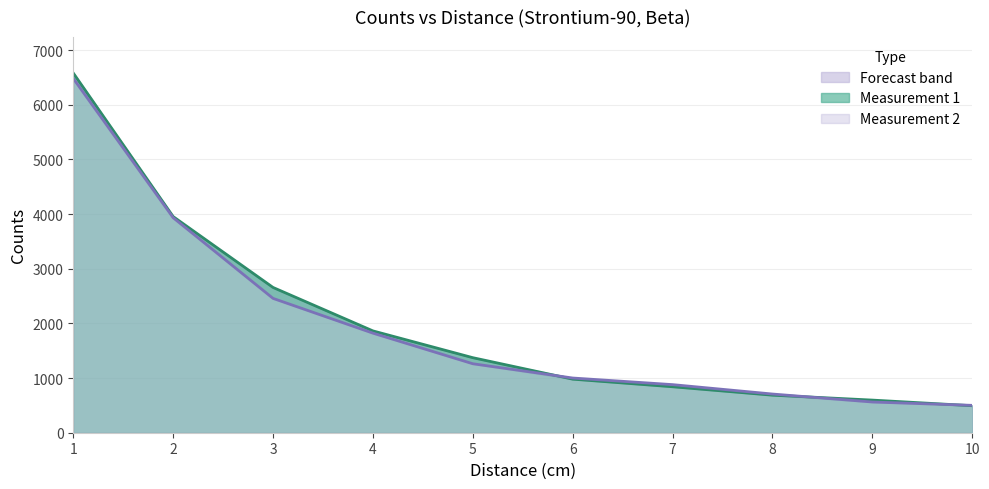

True or false: Measurement 1 has more than 0 interior local peaks.

False